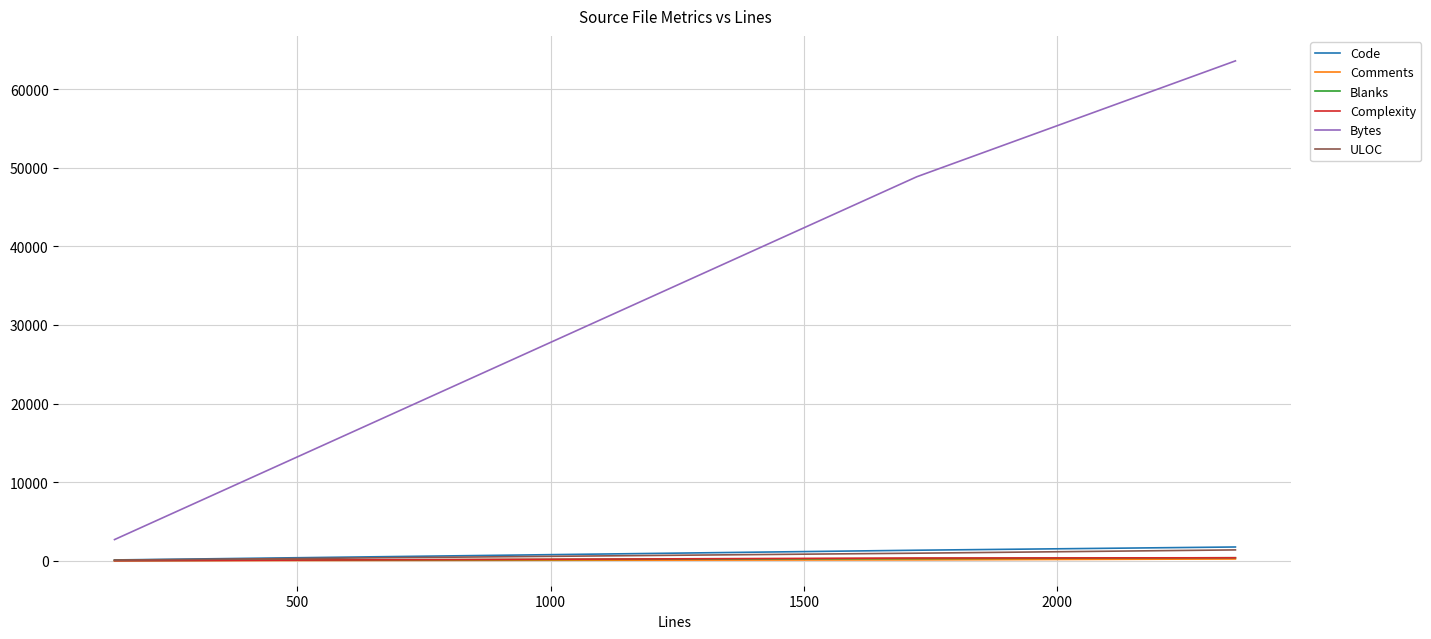

How many lines are shown in the chart?

6